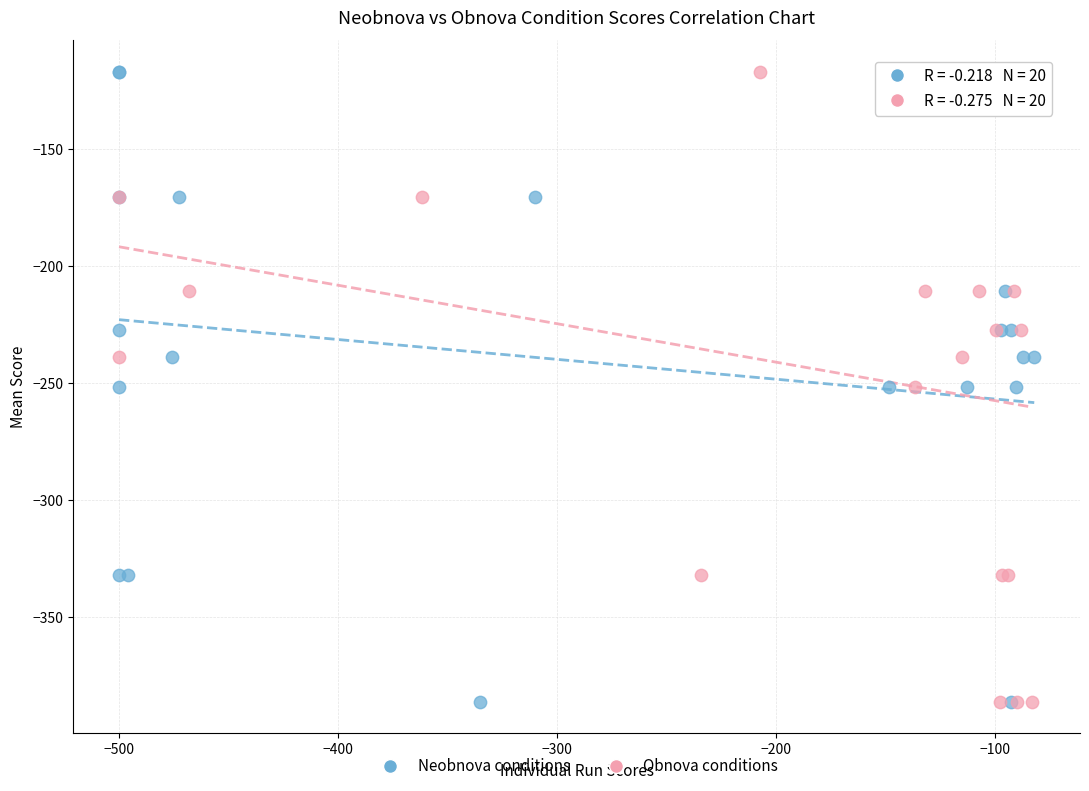

What are all the series names shown in the legend?

Neobnova conditions, Obnova conditions